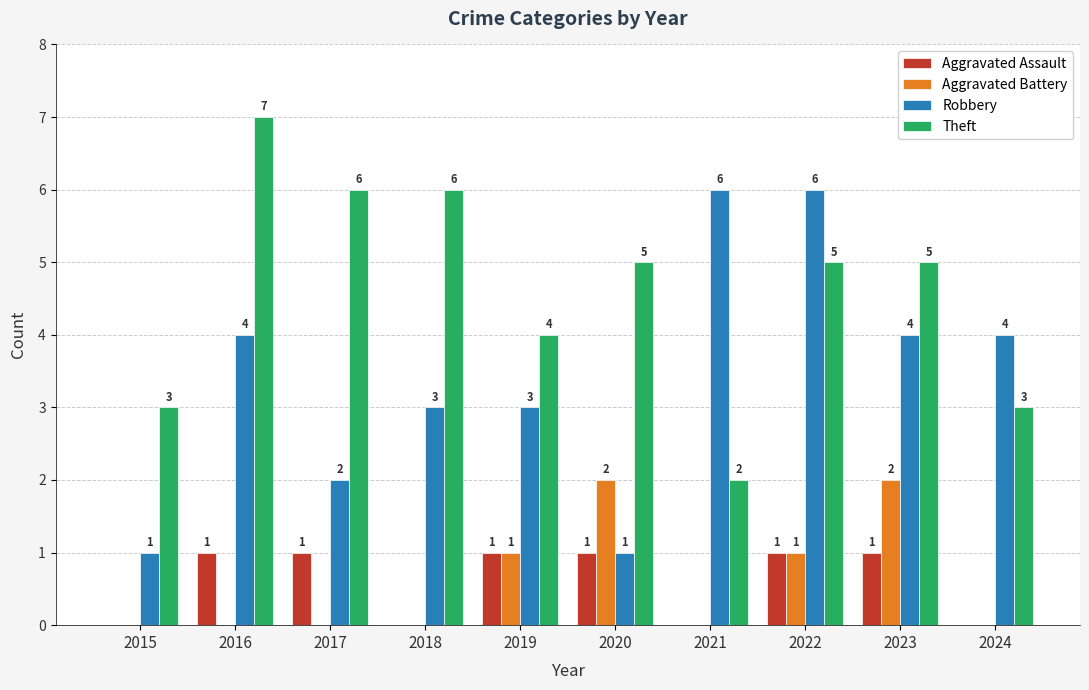

How many series are shown in this chart?

4